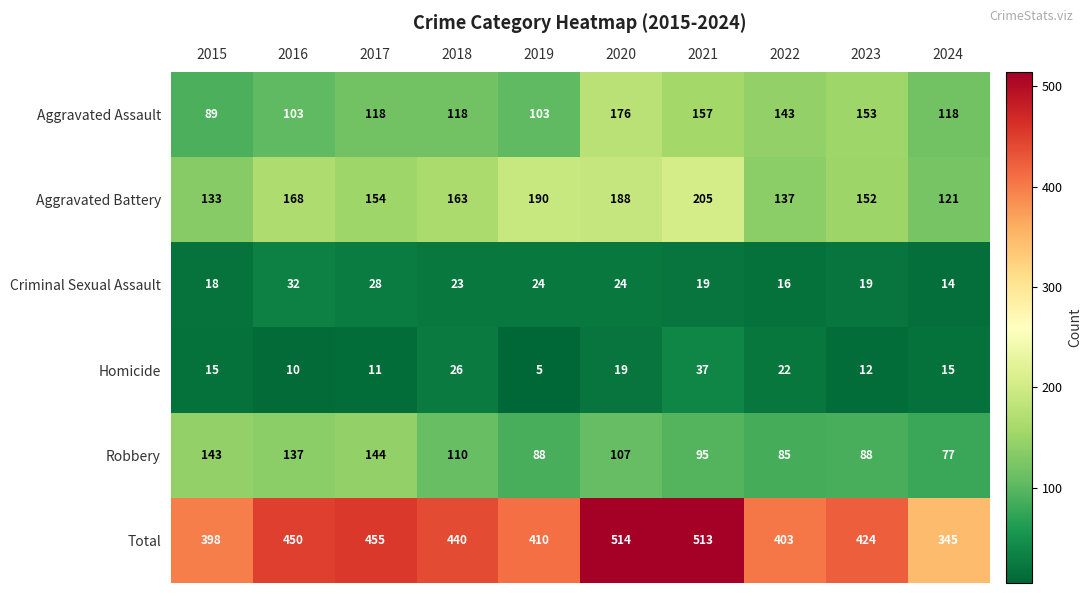

What is the smallest value displayed?

5